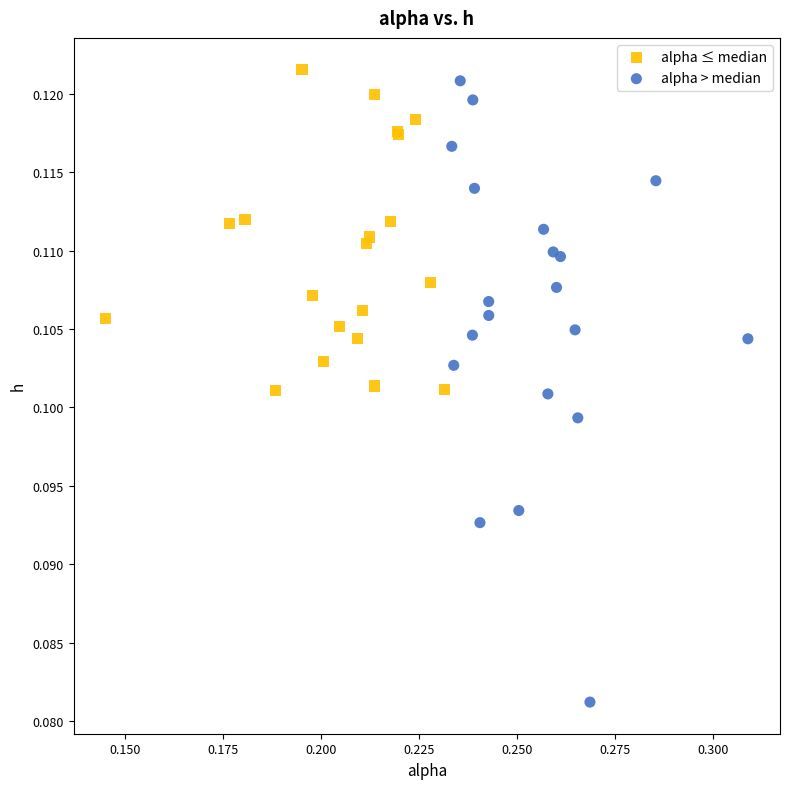

Which series reaches the minimum Y coordinate?

alpha > median